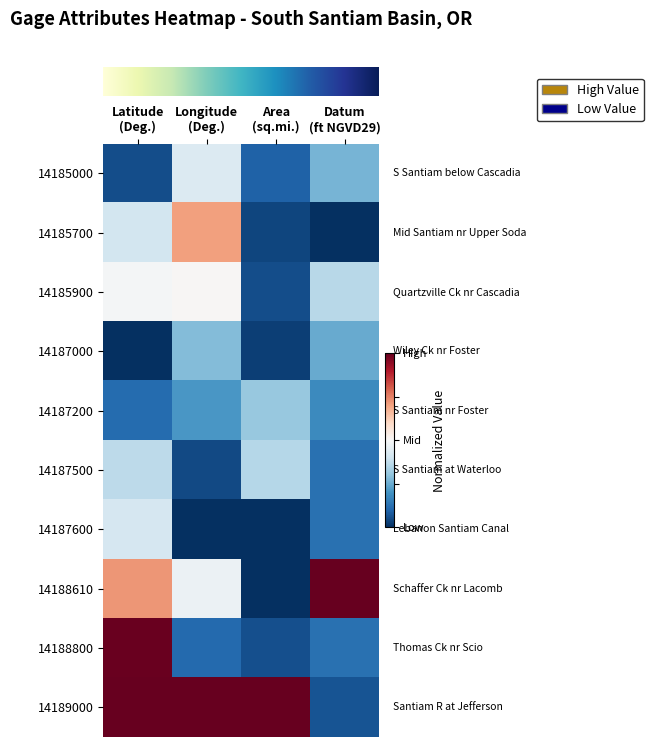

Reading left to right, transcribe all the data shown in this chart.

row_0: Latitude
(Deg.)=-0.9	Longitude
(Deg.)=-0.1	Area
(sq.mi.)=-0.8	Datum
(ft NGVD29)=-0.5
row_1: Latitude
(Deg.)=-0.2	Longitude
(Deg.)=0.4	Area
(sq.mi.)=-0.9	Datum
(ft NGVD29)=-1.0
row_2: Latitude
(Deg.)=-0.0	Longitude
(Deg.)=0.0	Area
(sq.mi.)=-0.9	Datum
(ft NGVD29)=-0.3
row_3: Latitude
(Deg.)=-1.0	Longitude
(Deg.)=-0.4	Area
(sq.mi.)=-0.9	Datum
(ft NGVD29)=-0.5
row_4: Latitude
(Deg.)=-0.8	Longitude
(Deg.)=-0.6	Area
(sq.mi.)=-0.4	Datum
(ft NGVD29)=-0.6
row_5: Latitude
(Deg.)=-0.3	Longitude
(Deg.)=-0.9	Area
(sq.mi.)=-0.3	Datum
(ft NGVD29)=-0.7
row_6: Latitude
(Deg.)=-0.2	Longitude
(Deg.)=-1.0	Area
(sq.mi.)=-1.0	Datum
(ft NGVD29)=-0.7
row_7: Latitude
(Deg.)=0.4	Longitude
(Deg.)=-0.1	Area
(sq.mi.)=-1.0	Datum
(ft NGVD29)=1.0
row_8: Latitude
(Deg.)=1.0	Longitude
(Deg.)=-0.8	Area
(sq.mi.)=-0.9	Datum
(ft NGVD29)=-0.7
row_9: Latitude
(Deg.)=1.0	Longitude
(Deg.)=1.0	Area
(sq.mi.)=1.0	Datum
(ft NGVD29)=-0.9